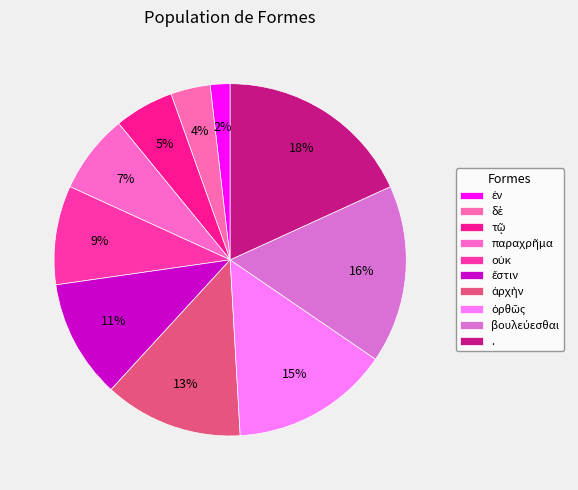

Is there a majority slice in this chart?

No